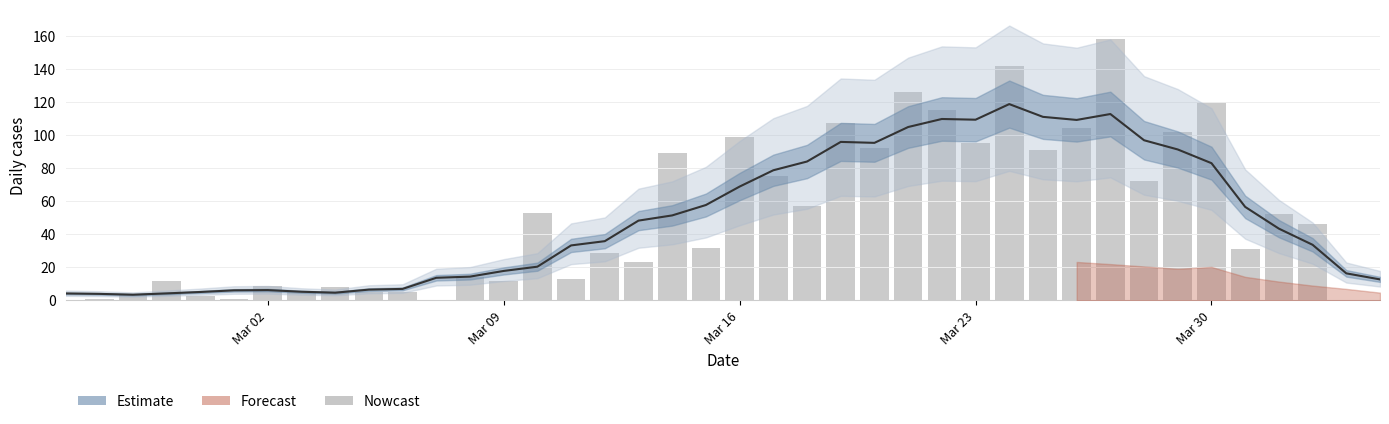

The chart shows a value of 11 at 7. True or false?

False